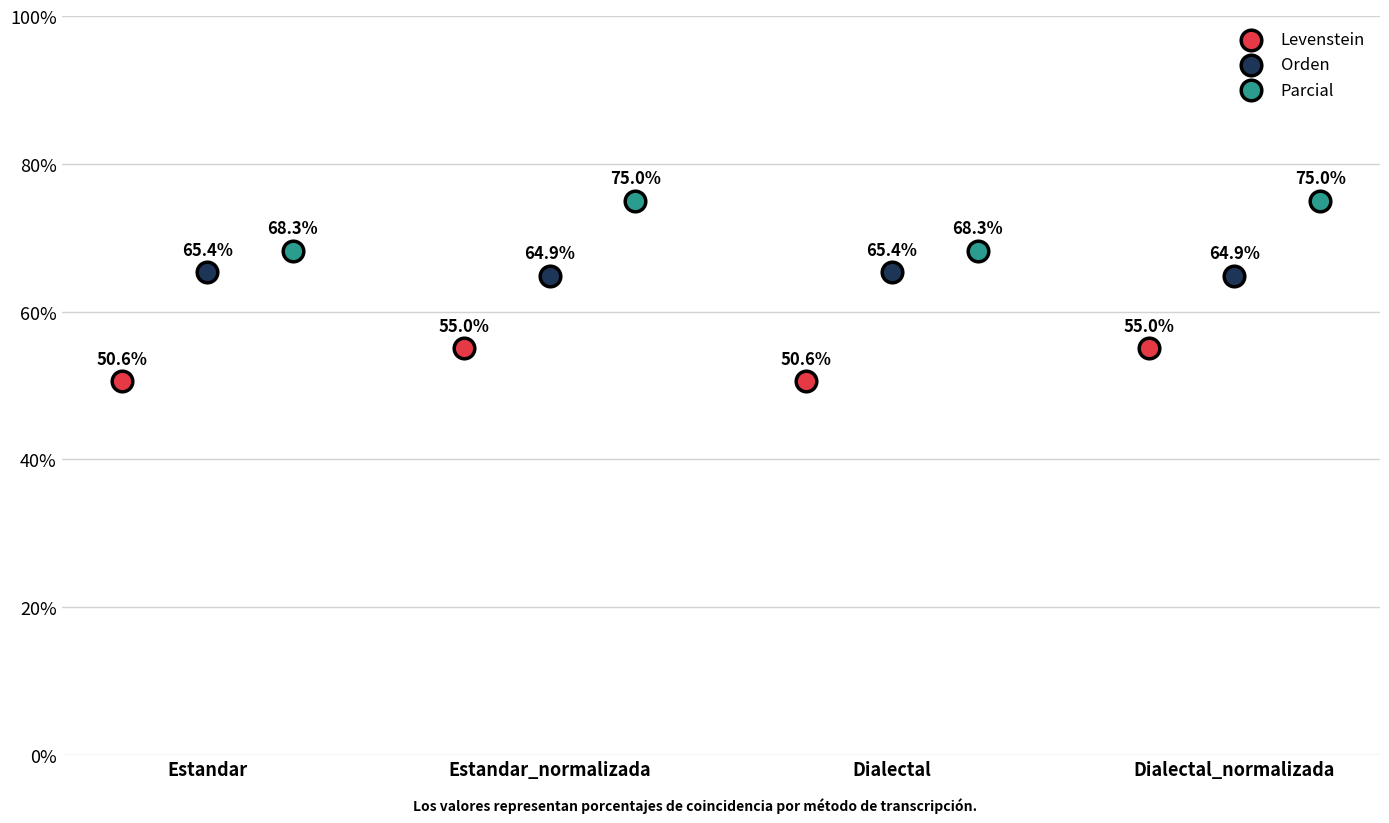

Which series reaches the minimum Y coordinate?

Levenstein